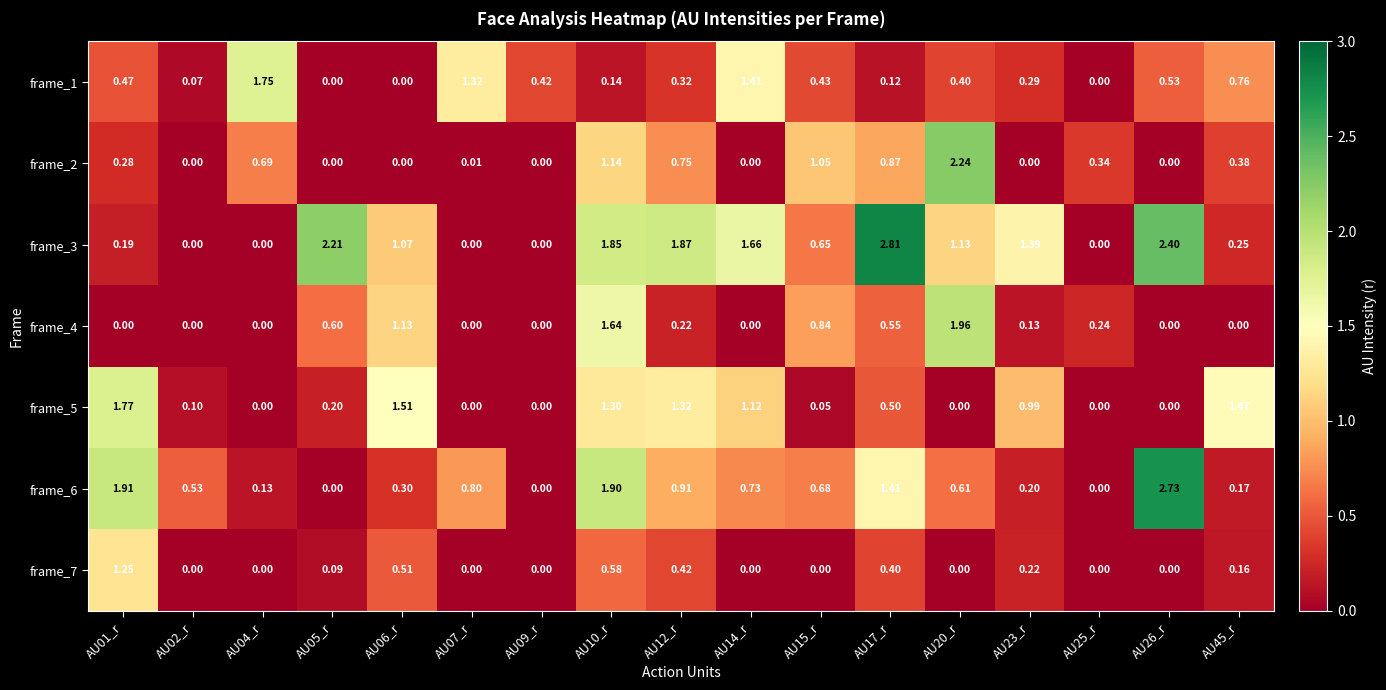

Which series has the largest total across all categories?

frame_3